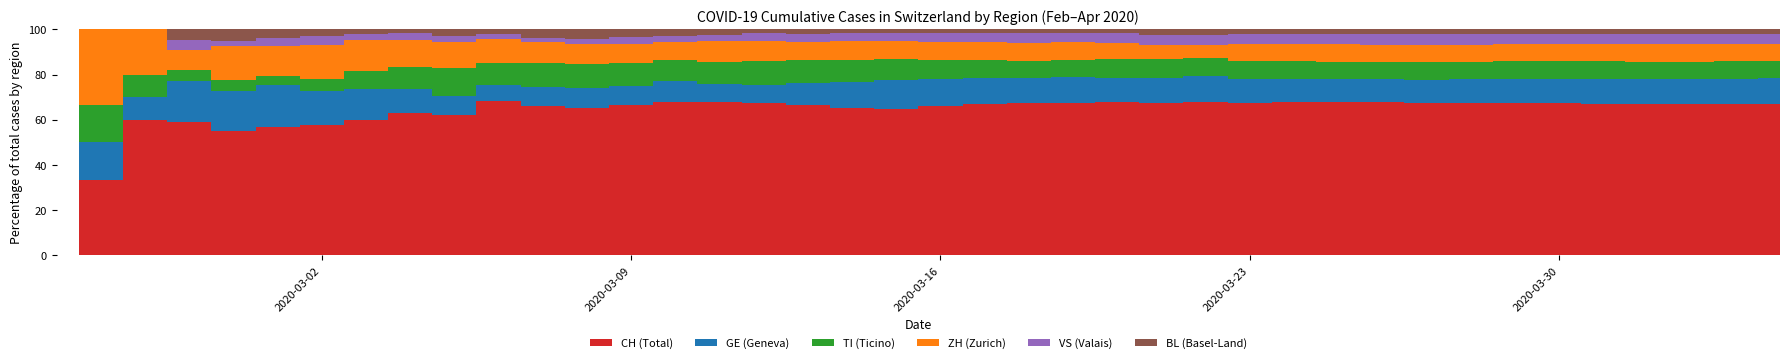

What is the maximum value for CH (Total)?

68.1